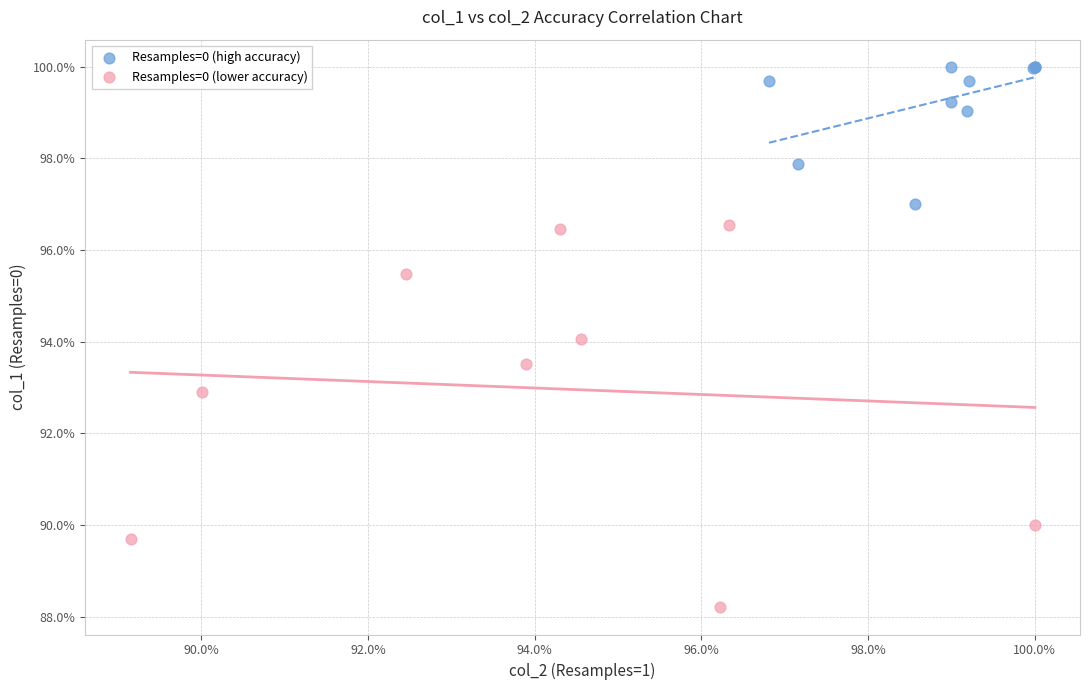

What are all the series names shown in the legend?

Resamples=0 (high accuracy), Resamples=0 (lower accuracy)